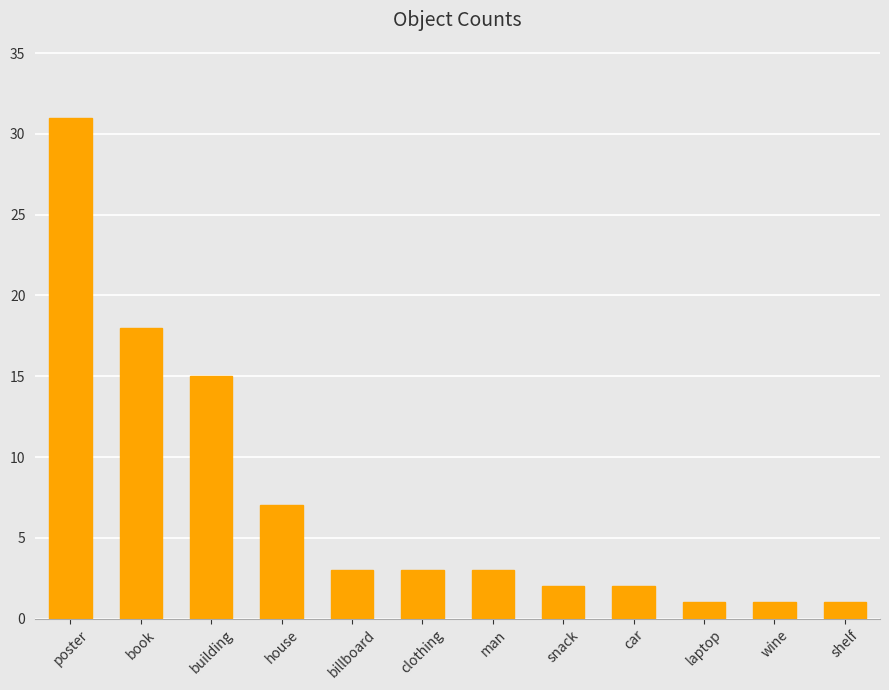

What is the difference between the maximum and minimum values?

30